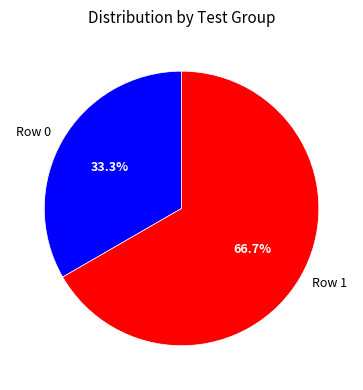

Rank the categories by value from lowest to highest.

Row 0, Row 1